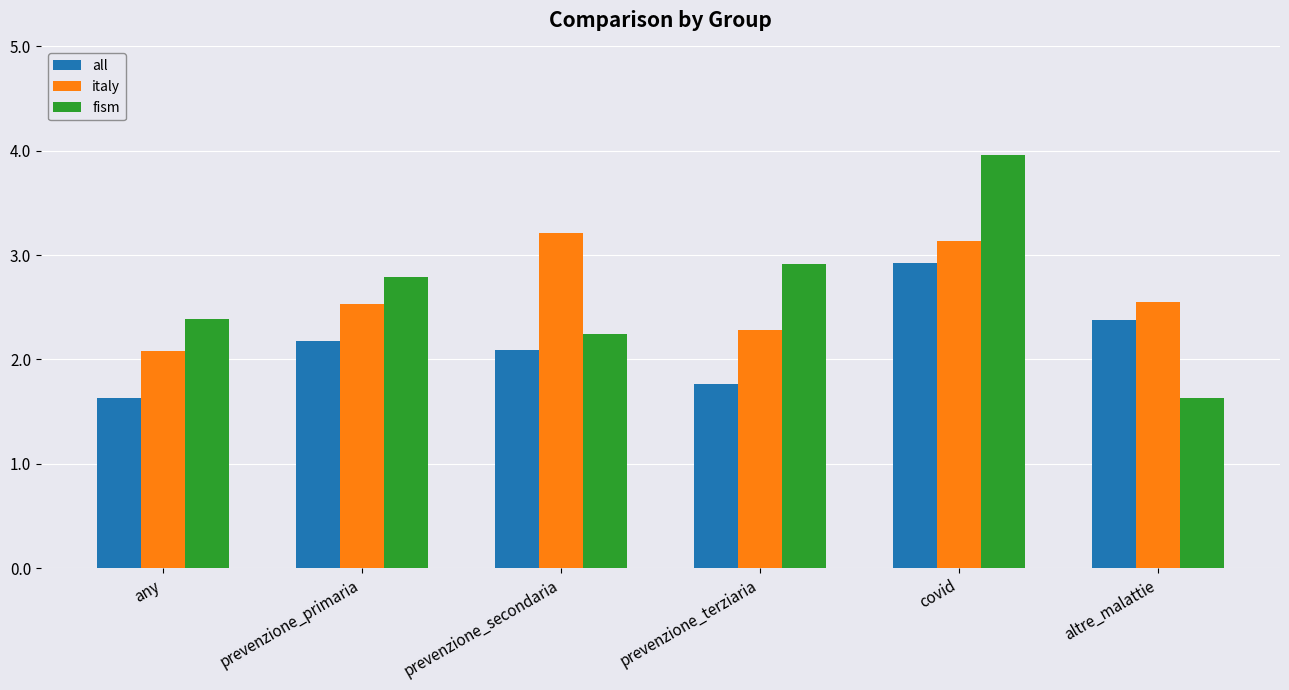

What is the difference between the maximum and minimum values in the all series?

1.3